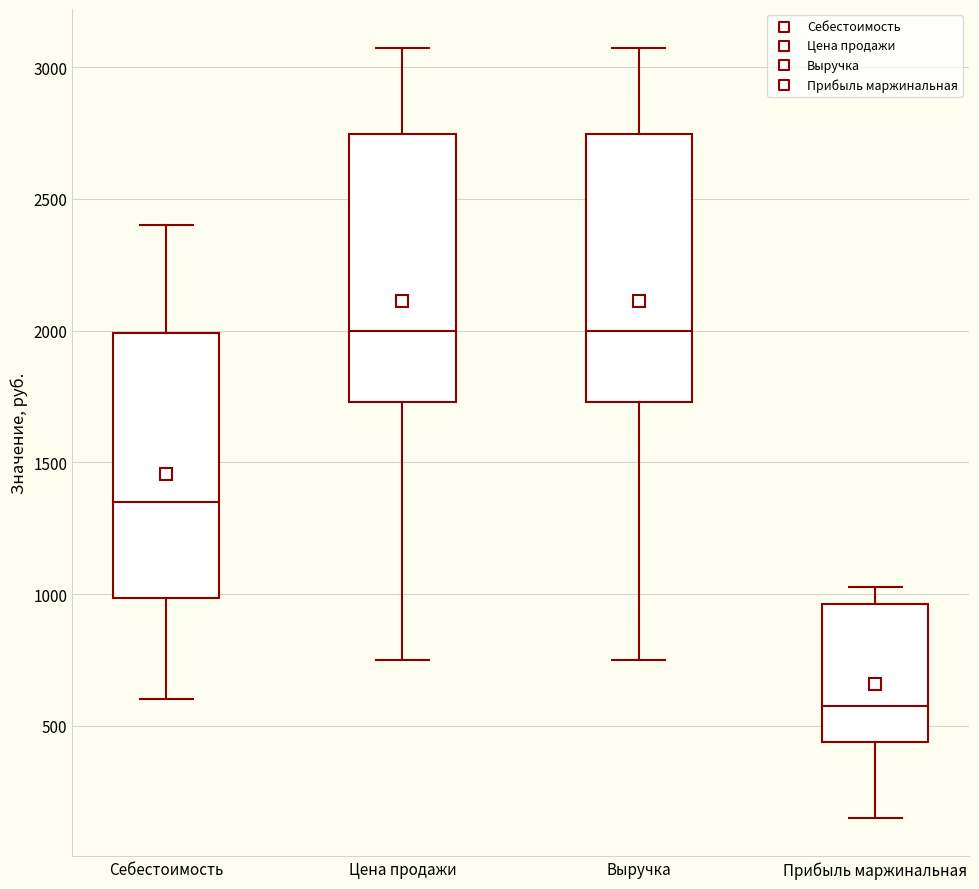

Reading left to right, read every box against the y-axis: the position of its median line, the range the box covers, and the ends of its whiskers. The values are not printed on the chart, so give them approximately, as read against the axis.

Себестоимость: median 1350, box 1000 to 2000, whiskers 600 to 2400
Цена продажи: median 2000, box 1750 to 2750, whiskers 750 to 3100
Выручка: median 2000, box 1750 to 2750, whiskers 750 to 3100
Прибыль маржинальная: median 600, box 450 to 950, whiskers 150 to 1050